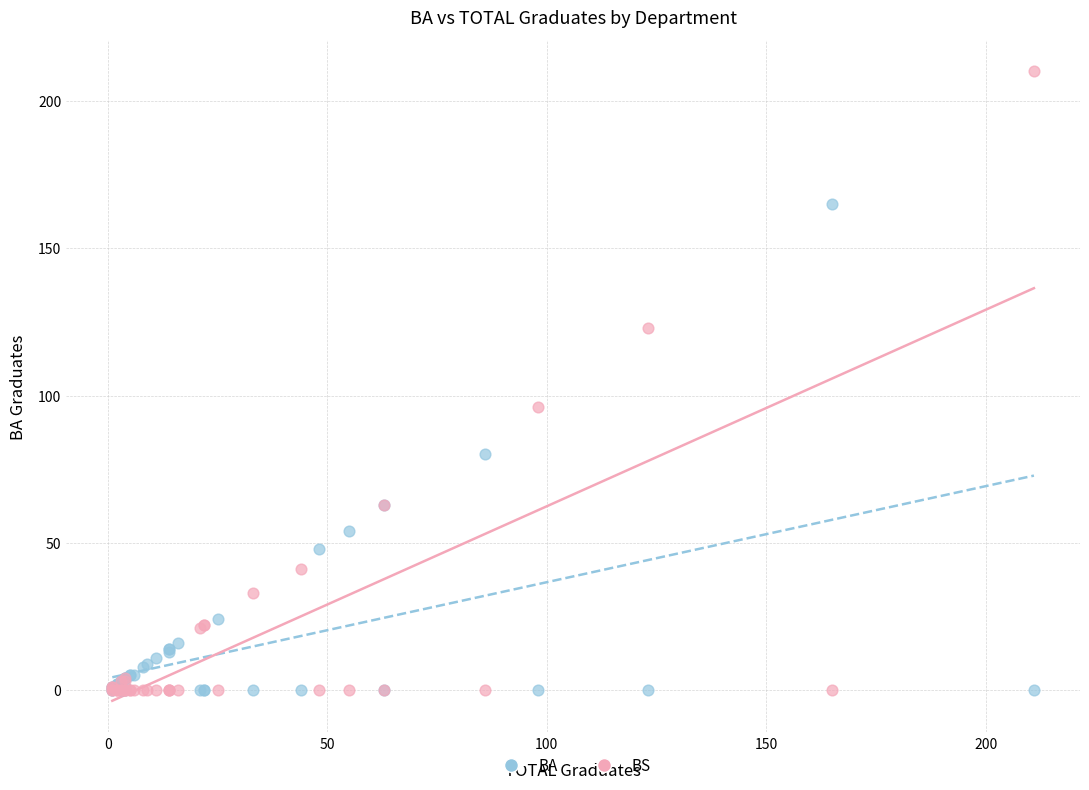

Across all series, what Y value is closest to 105?

96